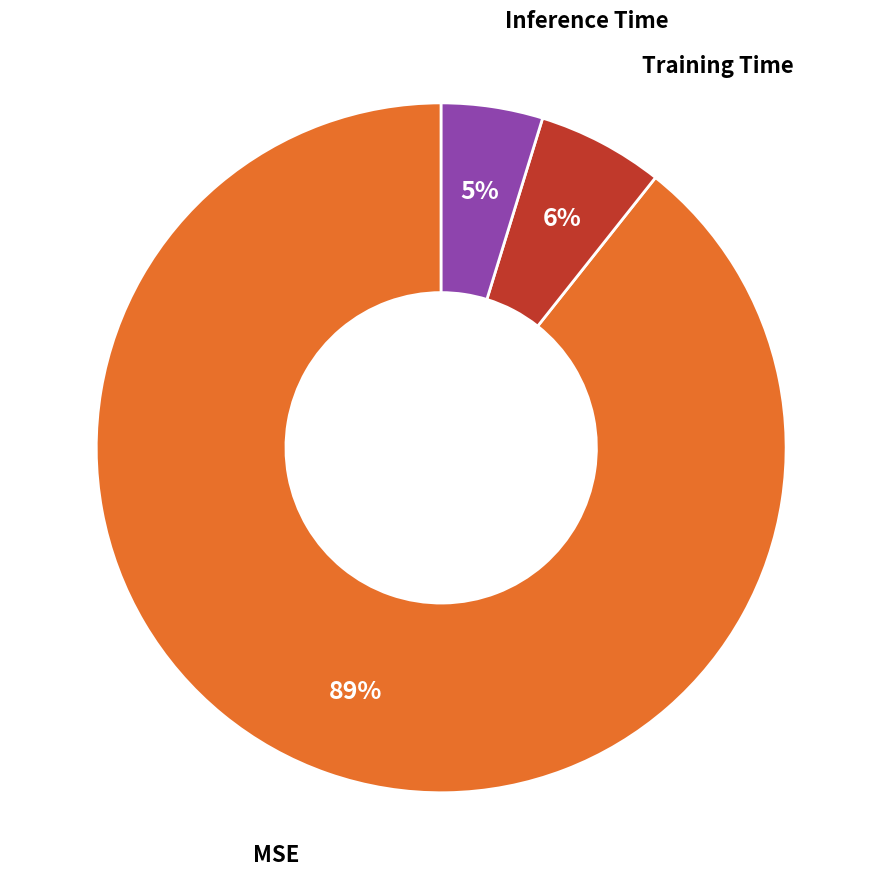

True or false: Training Time accounts for 6% of the total.

True